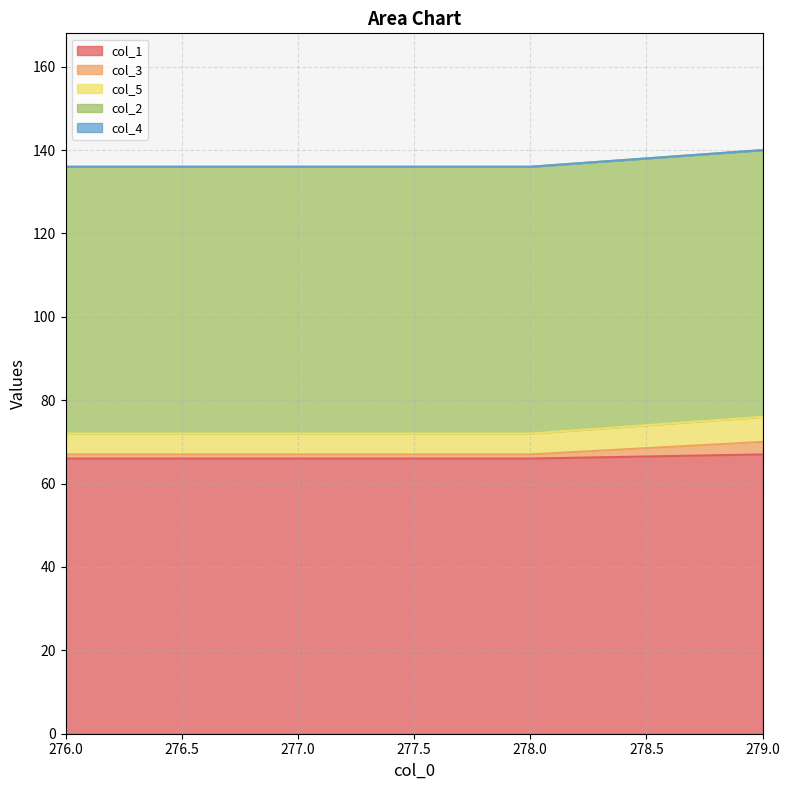

The col_1 series shows 24 at 277.0. True or false?

False